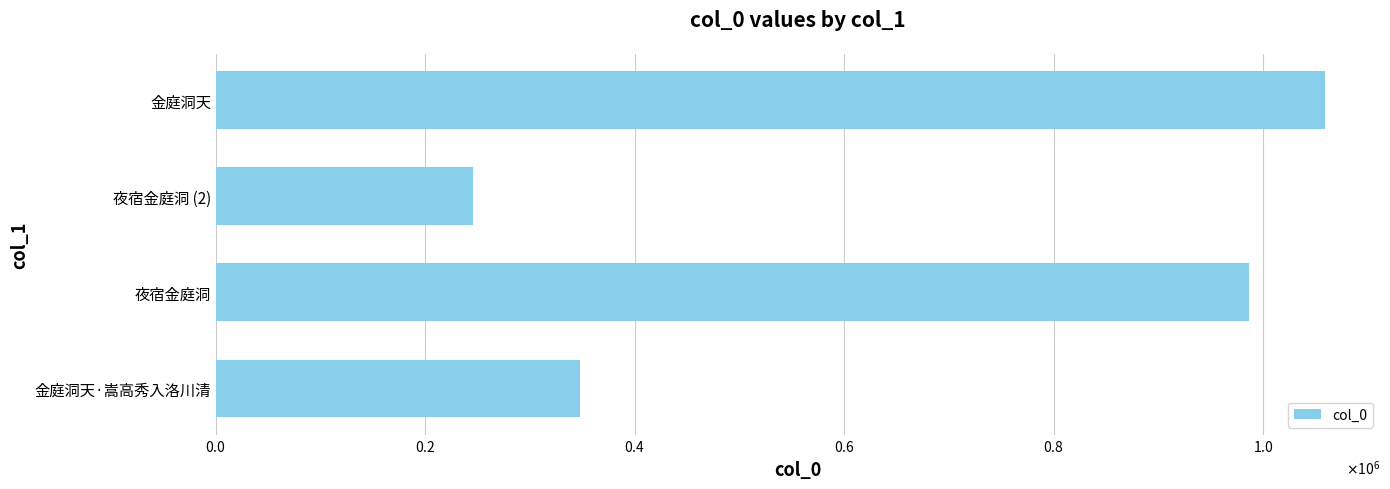

How many data points are less than 986931?

2